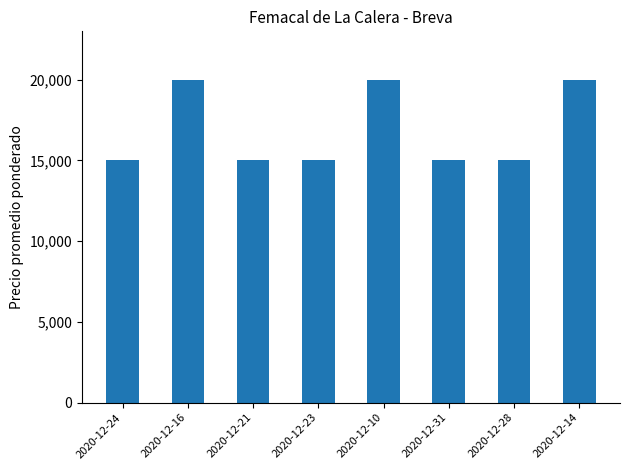

What is the greatest value displayed?

20000